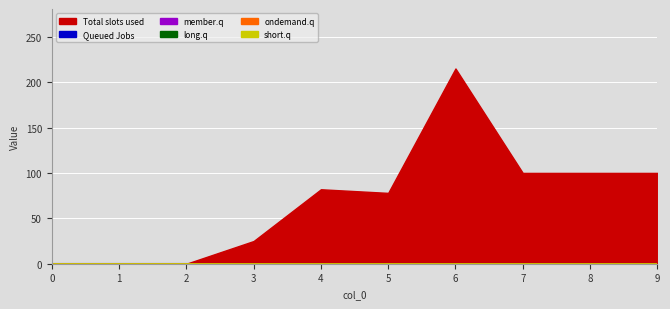

What is the difference between the maximum and minimum values in the Total slots used series?

215